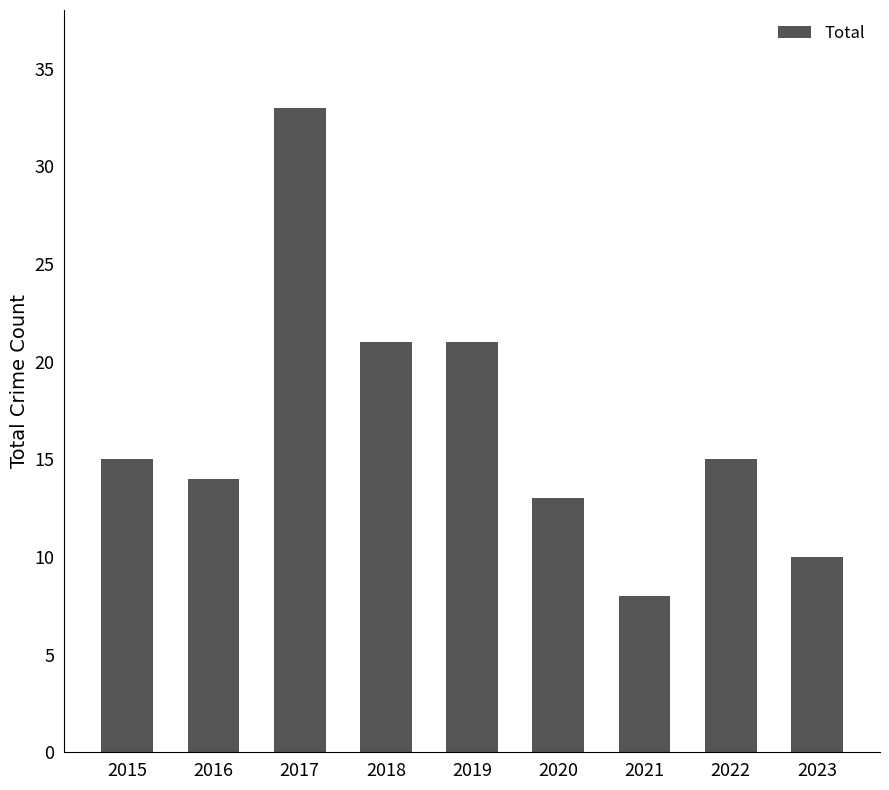

Which label corresponds to the largest value in the chart?

2017